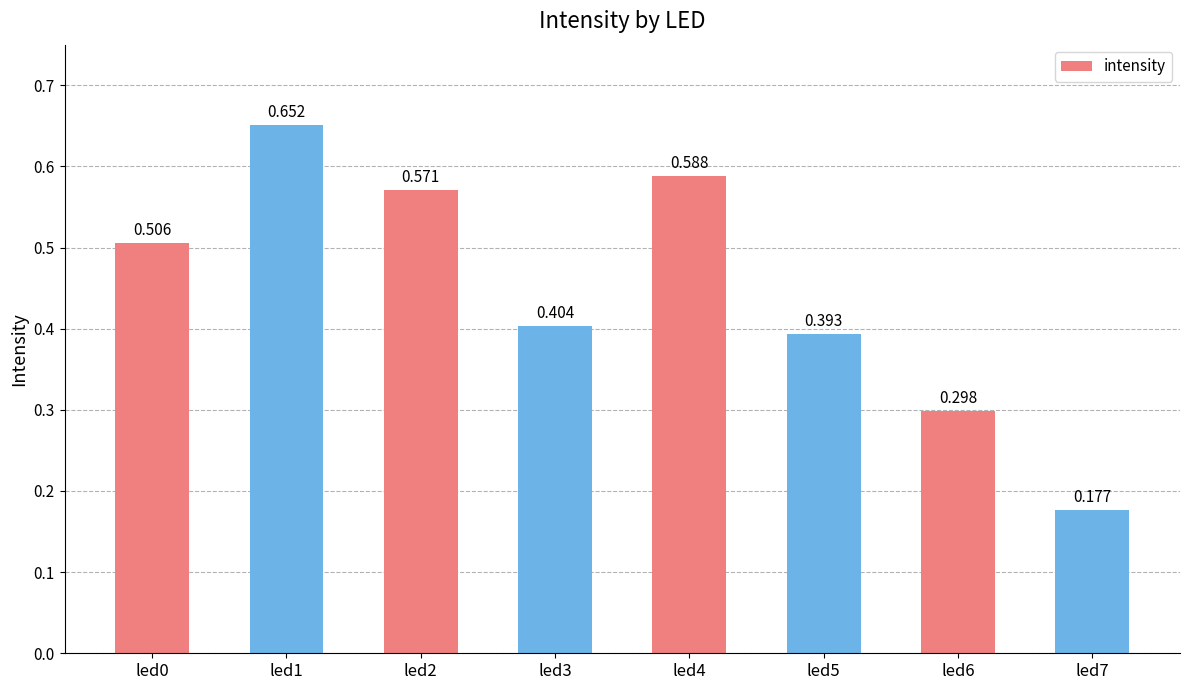

Reading right to left, what are all the values shown in this chart?

0.2	0.3	0.4	0.6	0.4	0.6	0.7	0.5